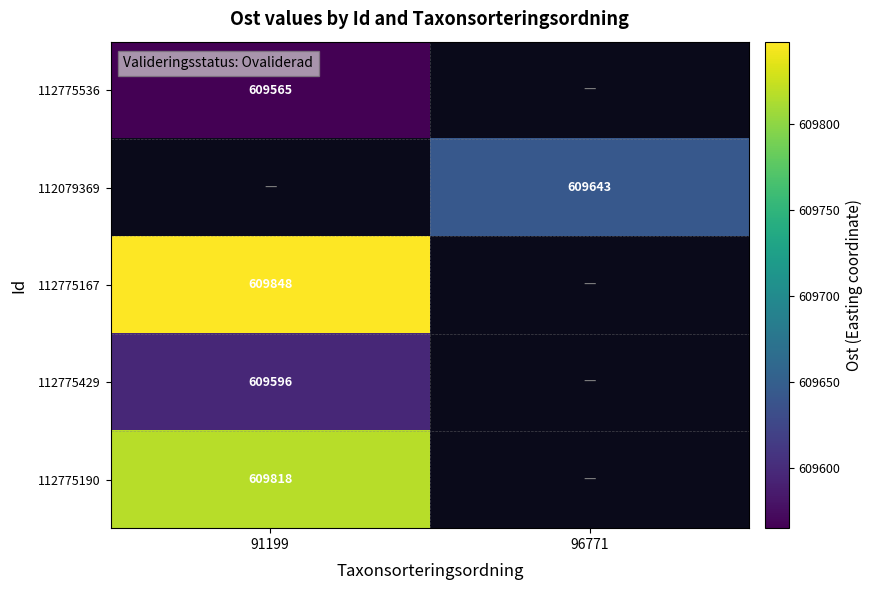

The value of 112079369 at 96771 is 862572. True or false?

False